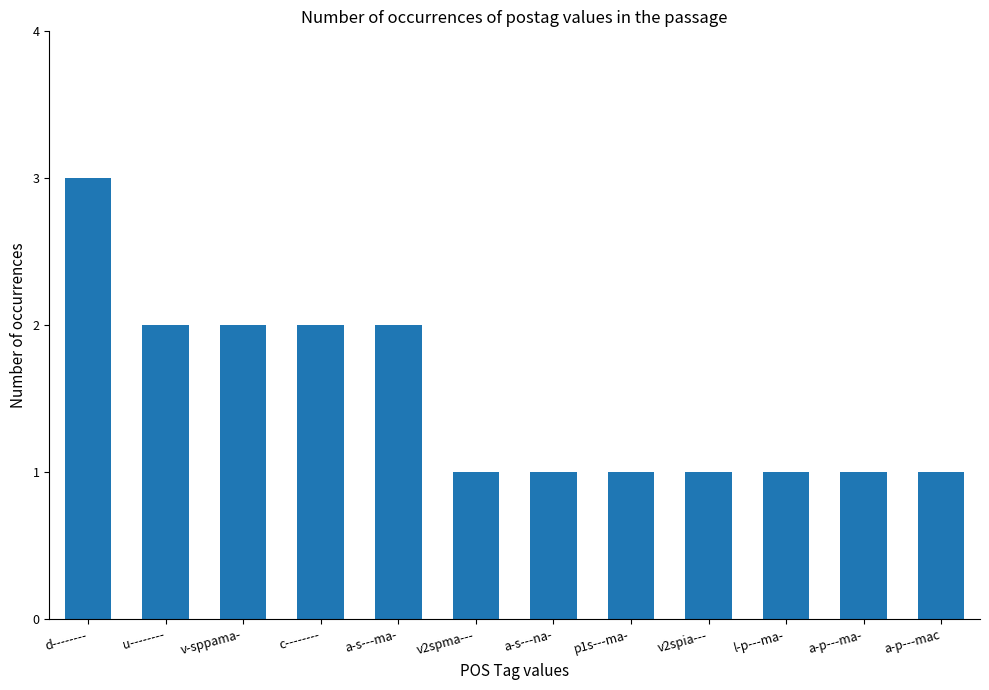

Does the chart contain stacked bars?

No